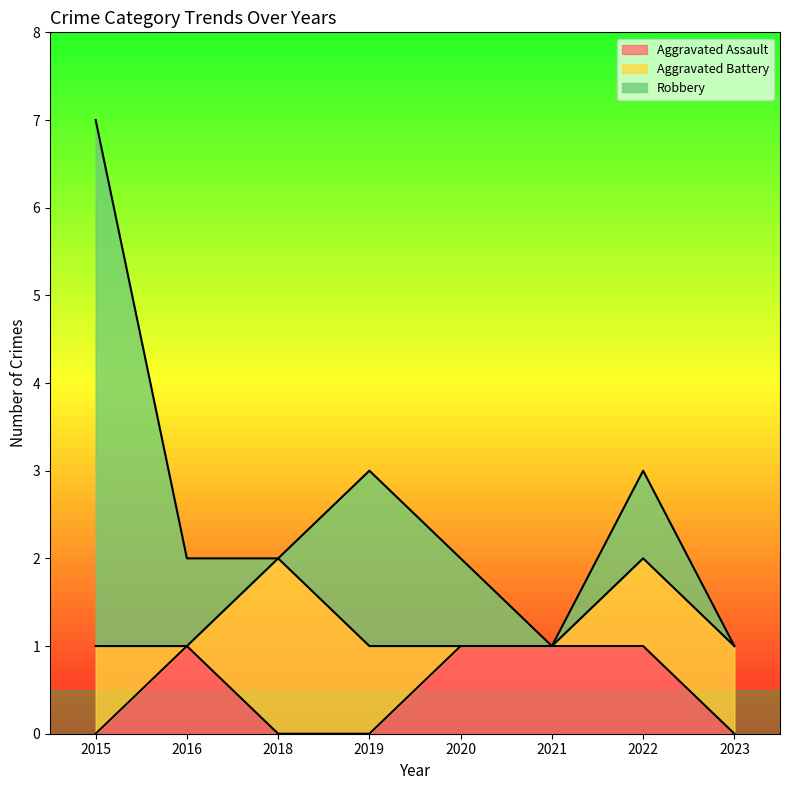

Between 2020 and 2016, which is larger?

2020